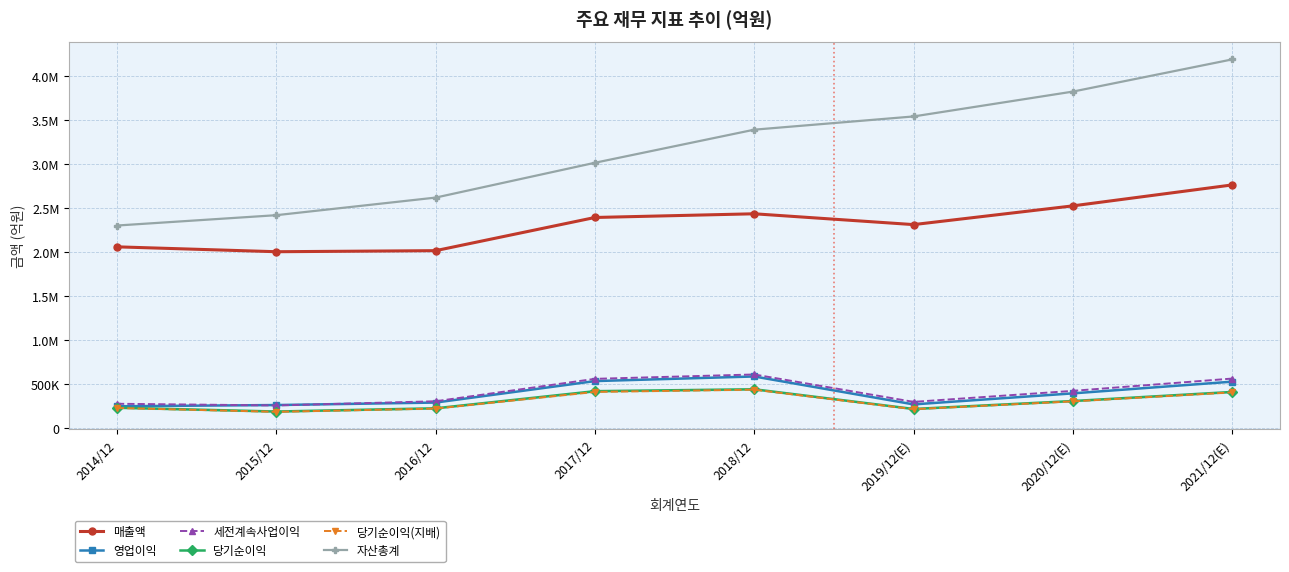

The value of 영업이익 at 2018/12 is 588867. True or false?

True